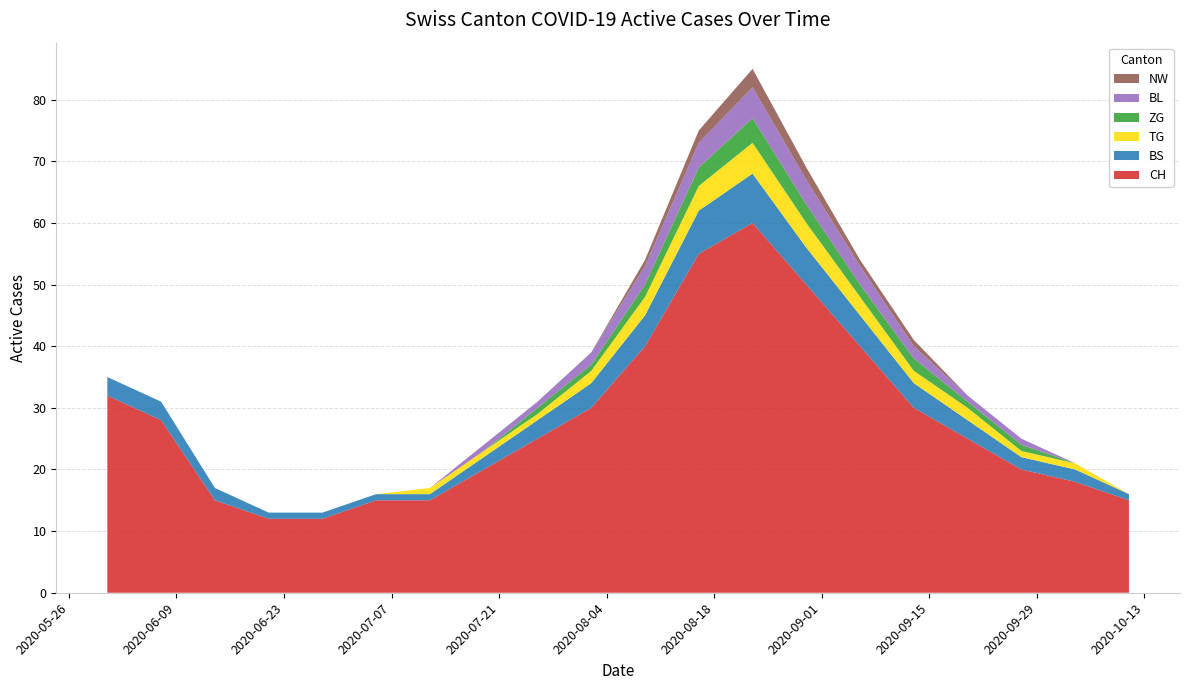

Reading left to right, what are all the values shown in this chart?

CH: 32	28	15	12	12	15	15	20	25	30	40	55	60	50	40	30	25	20	18	15
BS: 3	3	2	1	1	1	1	2	3	4	5	7	8	6	5	4	3	2	2	1
TG: 0	0	0	0	0	0	1	1	1	2	3	4	5	4	3	2	2	1	1	0
ZG: 0	0	0	0	0	0	0	0	1	1	2	3	4	3	2	2	1	1	0	0
BL: 0	0	0	0	0	0	0	1	1	2	3	4	5	4	3	2	1	1	0	0
NW: 0	0	0	0	0	0	0	0	0	0	1	2	3	2	1	1	0	0	0	0